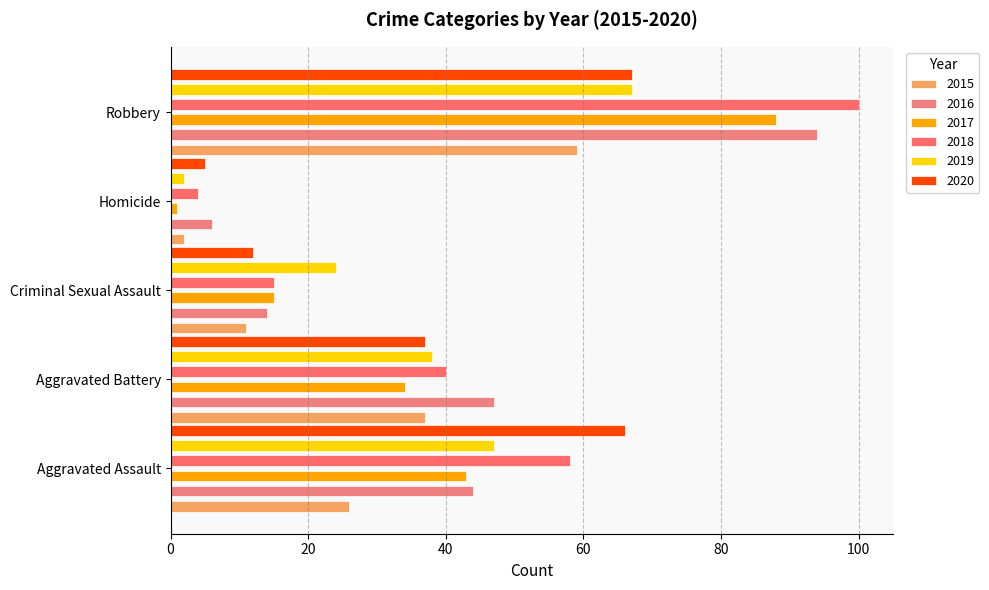

At how many categories does at least one series exceed 70?

1